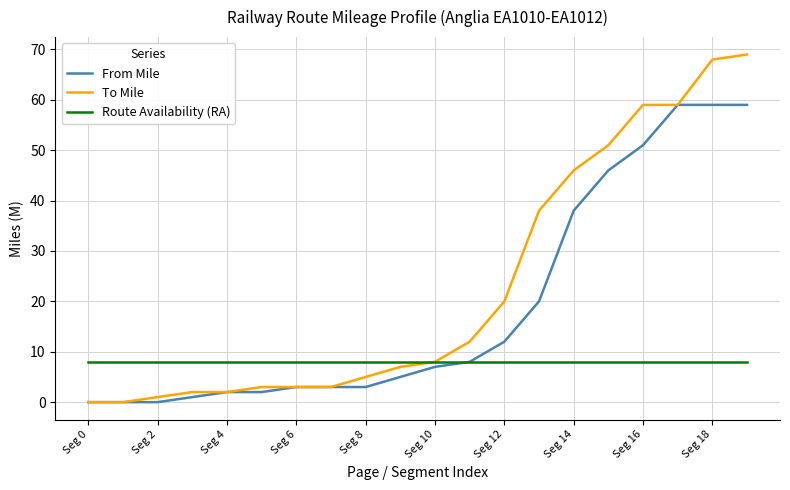

What is the highest value of the From Mile series?

59